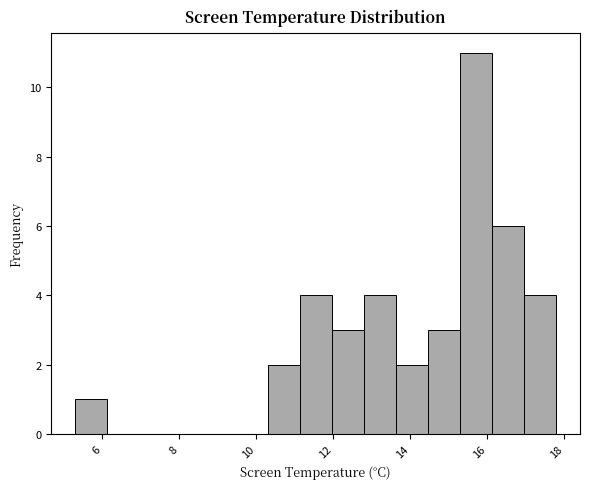

Which range on the x-axis has the tallest bar?

15.4 to 16.2